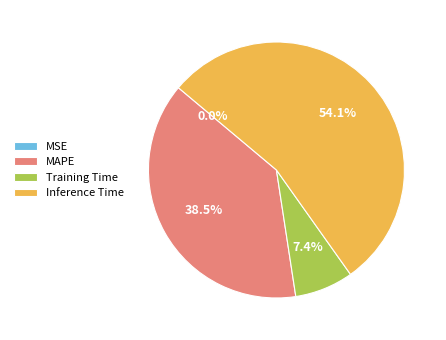

To the nearest percent, what portion does Inference Time represent?

54%